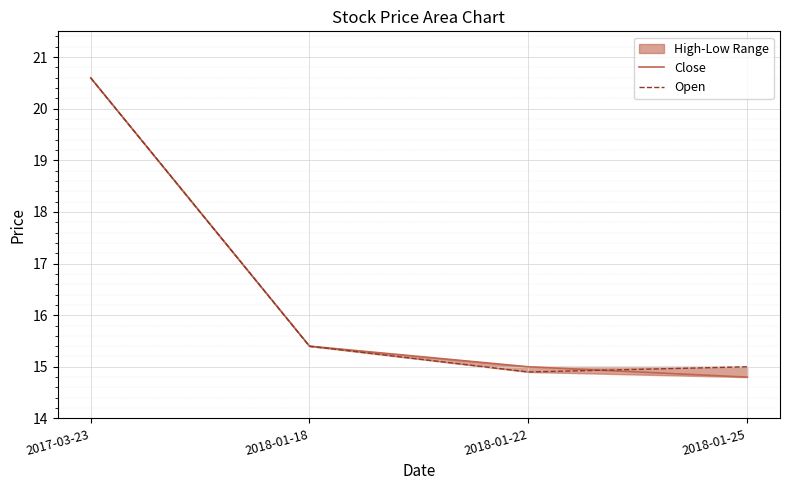

What is the difference between the maximum and minimum values in the Close series?

5.8